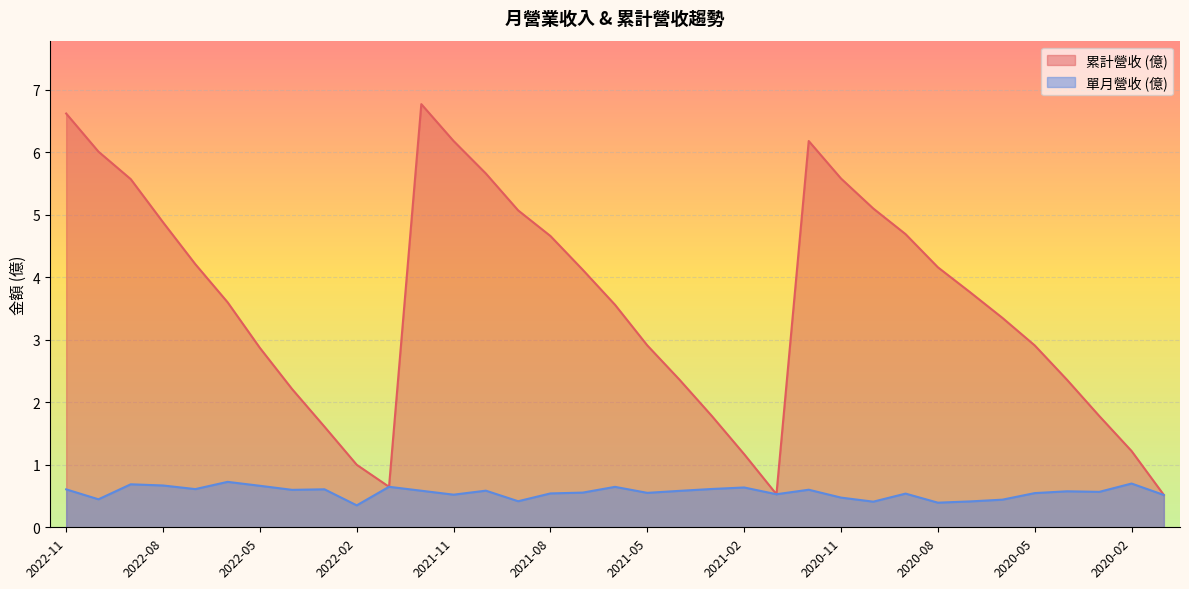

Which series has the widest spread of values?

累計營收 (億)